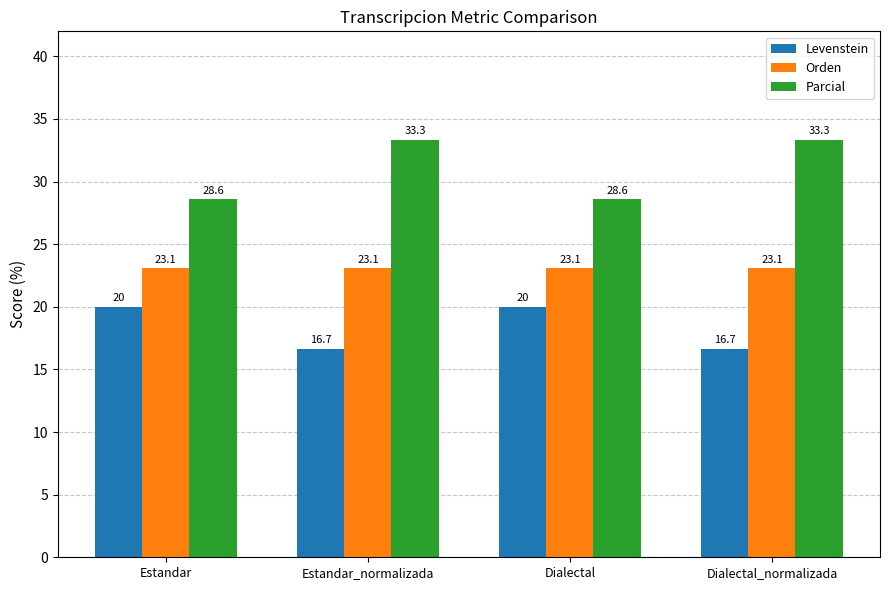

What is the minimum value shown in the chart?

16.7